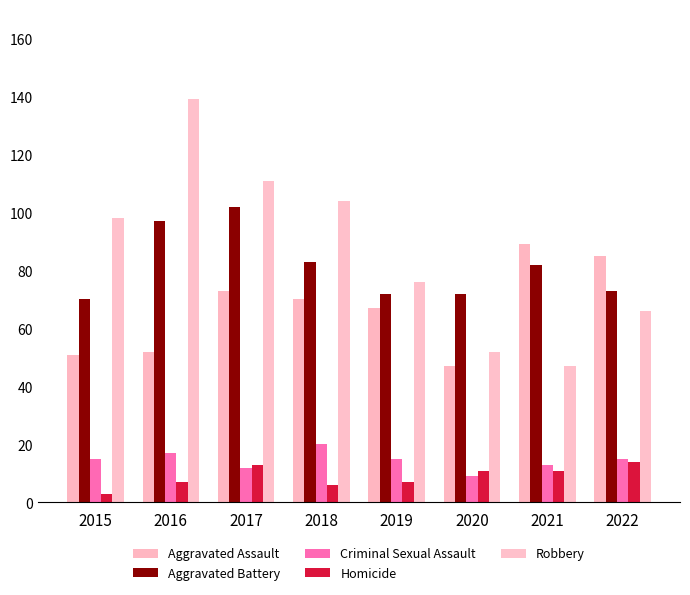

What is the lowest value of the Robbery series?

47